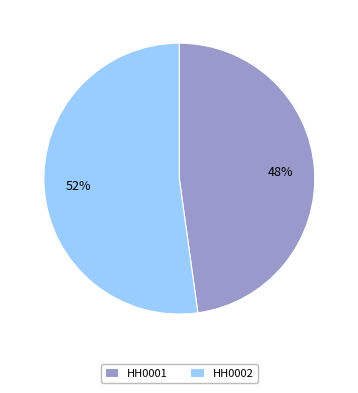

Does any single category account for the majority?

Yes